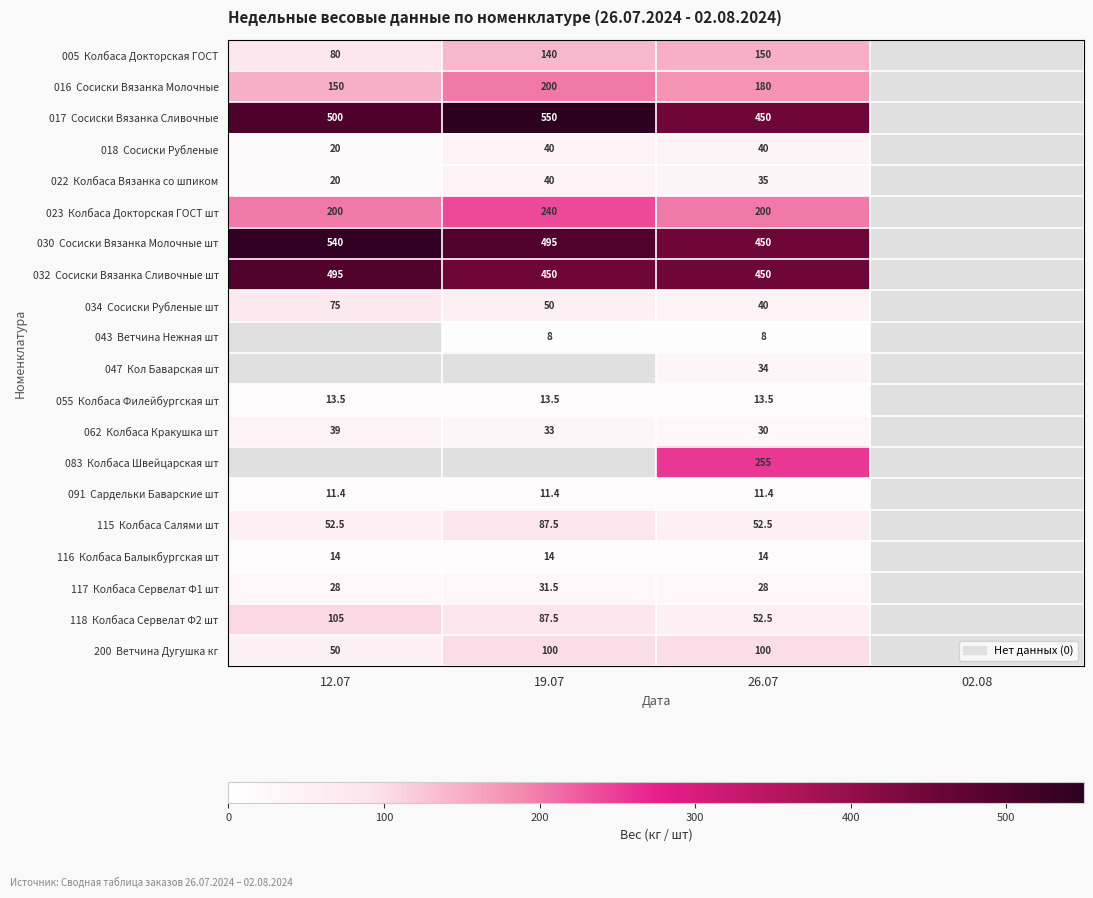

What is the total value across all series at 26.07?

2593.9